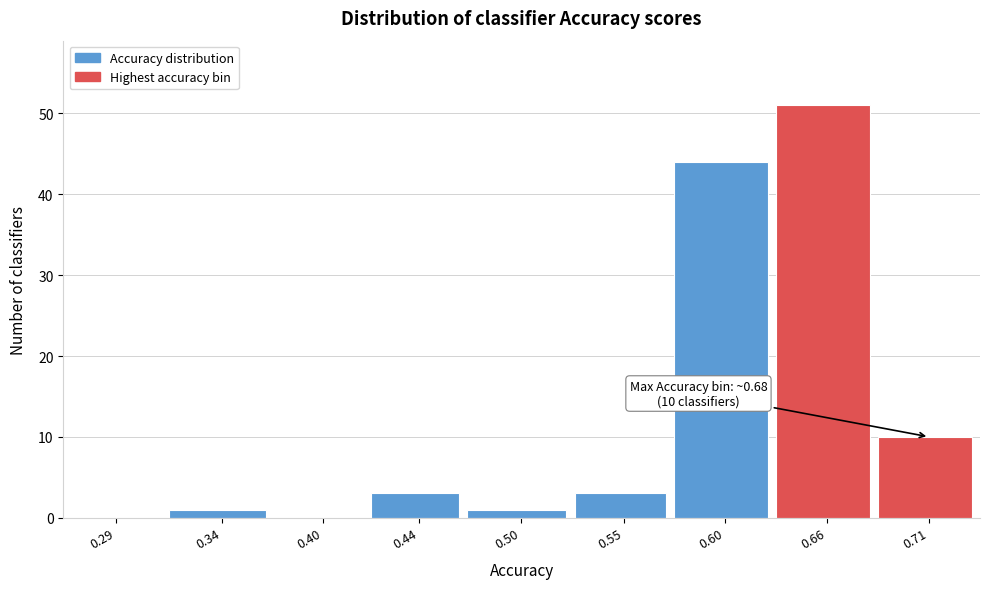

Reading left to right, extract all data points from this chart.

0.29=0	0.34=1	0.40=0	0.44=3	0.50=1	0.55=3	0.60=44	0.66=51	0.71=10